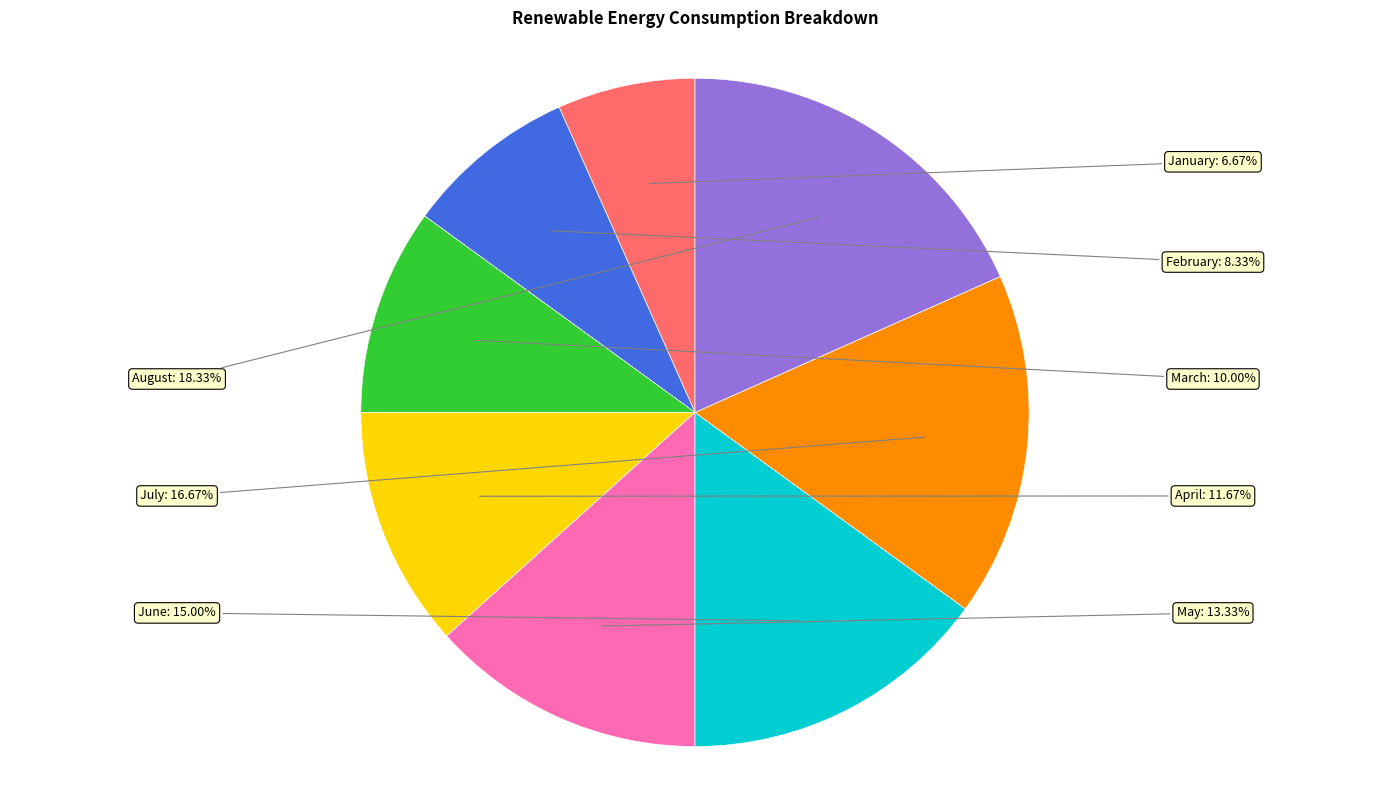

To the nearest percent, what is the average slice percentage?

12%